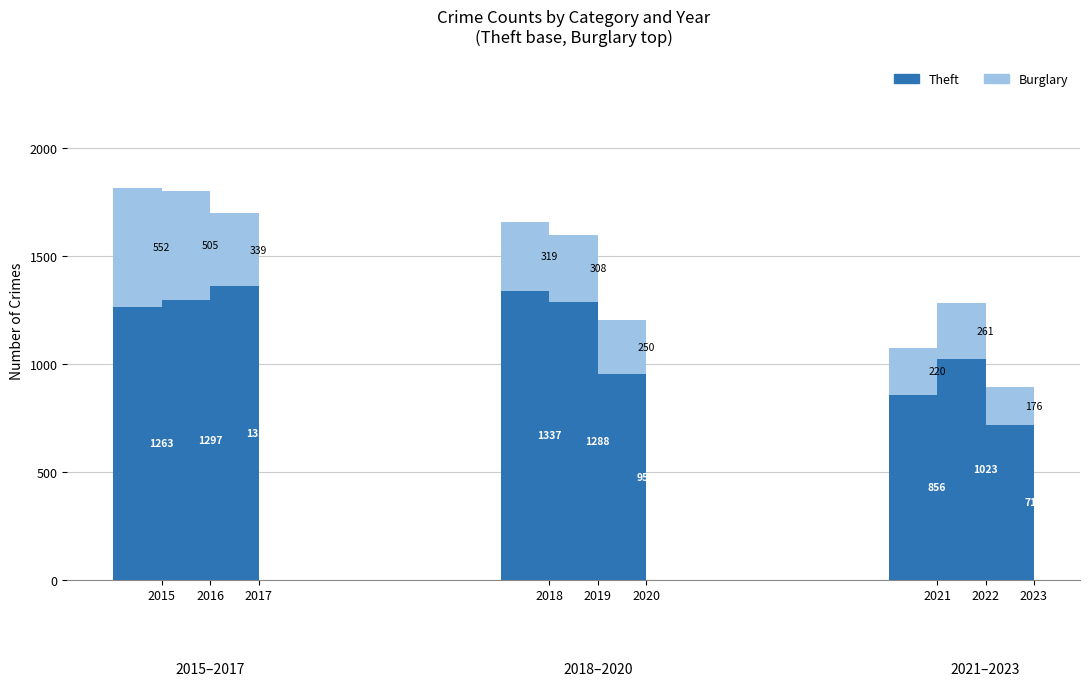

What is the difference between the maximum and second lowest values in the Theft series?

503